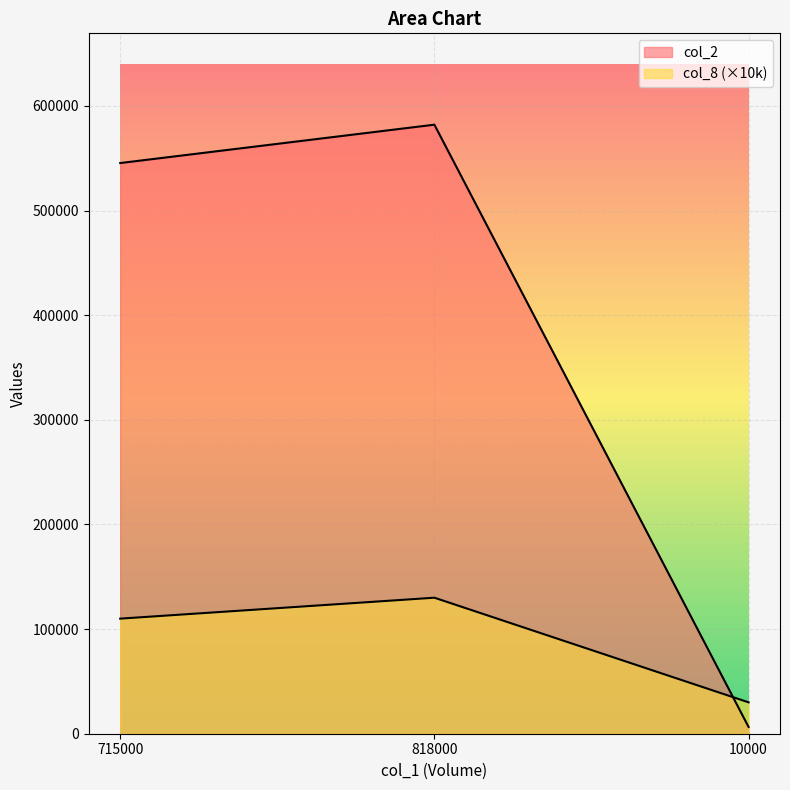

How many values in the col_2 series exceed 545450?

1